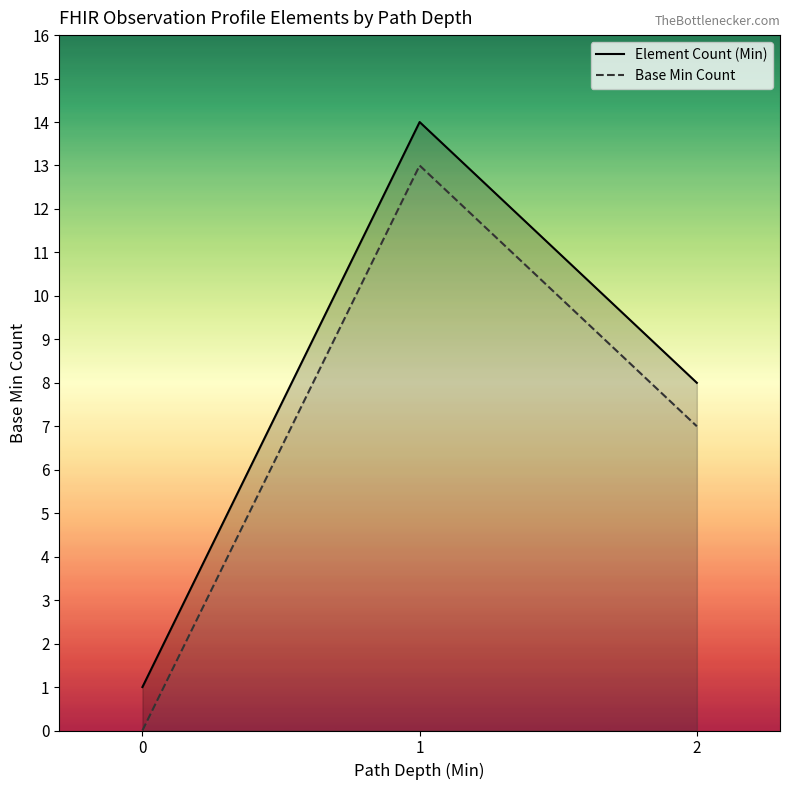

Which series changed the most between 0 and 1?

Element Count (Min)